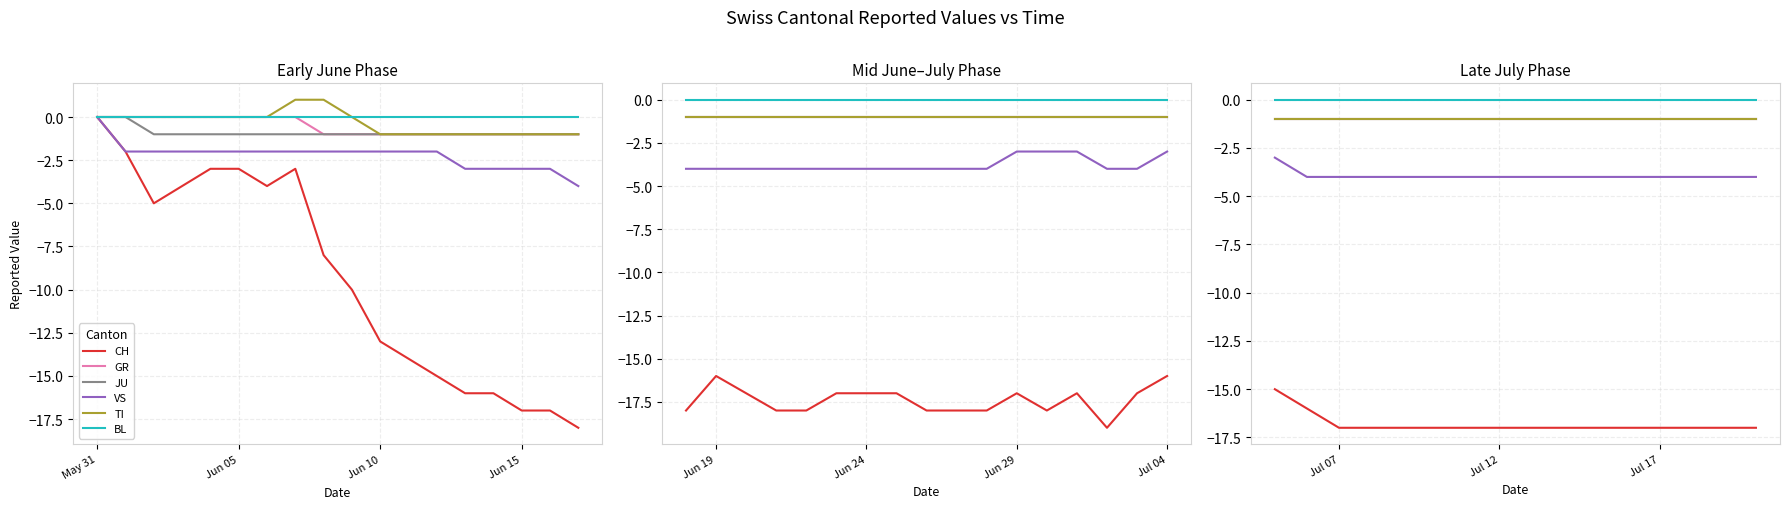

What is the difference between the maximum and minimum values in the GR series?

1